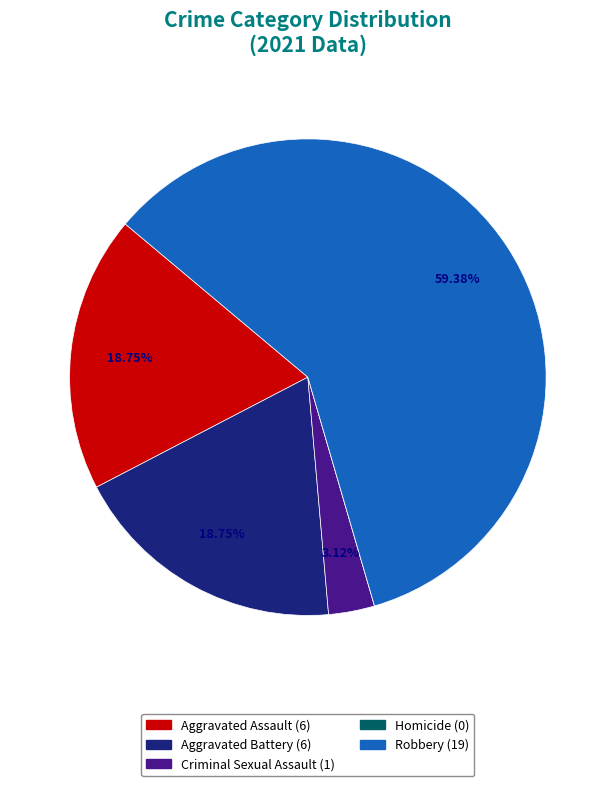

Does any single category account for the majority?

Yes